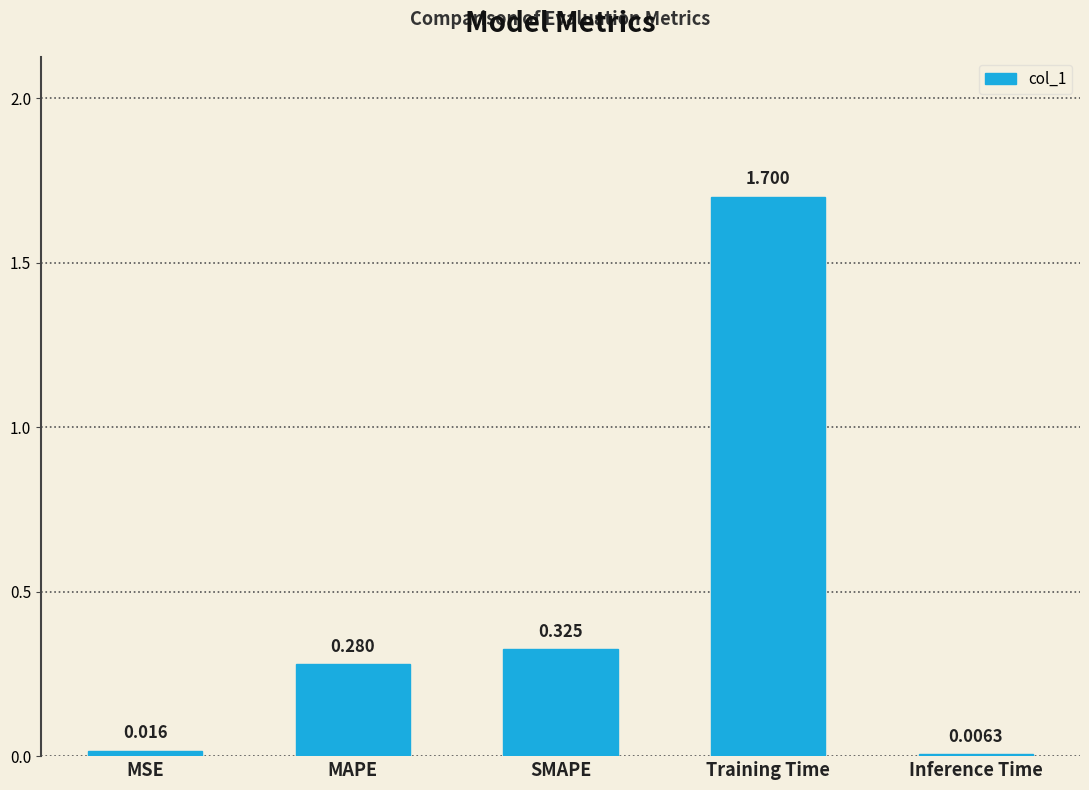

Where is the data nearest to the value 0?

Inference Time